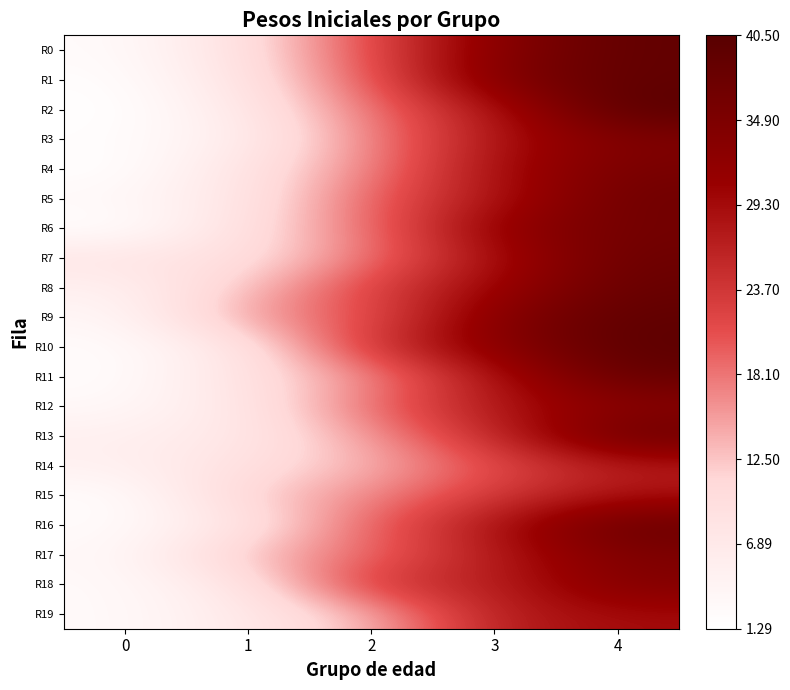

Reading right to left, transcribe all the data shown in this chart.

R0: 4=39.1	3=33.5	2=21.3	1=9.3	0=2.4
R1: 4=39.1	3=34.7	2=20.3	1=8.6	0=1.8
R2: 4=40.5	3=28.2	2=18.2	1=7.3	0=1.3
R3: 4=34.6	3=28.2	2=16.9	1=6.2	0=1.9
R4: 4=35.7	3=29.1	2=17.0	1=8.4	0=1.4
R5: 4=37.0	3=28.1	2=19.5	1=8.0	0=3.0
R6: 4=36.5	3=31.8	2=18.6	1=9.3	0=1.4
R7: 4=37.4	3=29.0	2=18.3	1=9.2	0=8.0
R8: 4=38.2	3=30.4	2=22.3	1=12.7	0=4.9
R9: 4=39.3	3=33.9	2=20.6	1=15.6	0=3.4
R10: 4=39.9	3=33.2	2=24.2	1=8.2	0=2.2
R11: 4=38.5	3=28.6	2=16.3	1=8.9	0=2.0
R12: 4=33.1	3=27.9	2=18.9	1=7.8	0=2.9
R13: 4=37.8	3=25.6	2=15.6	1=7.4	0=5.2
R14: 4=27.2	3=21.1	2=13.7	1=9.2	0=5.0
R15: 4=28.6	3=23.6	2=16.7	1=11.8	0=1.9
R16: 4=38.2	3=28.4	2=19.6	1=8.2	0=2.3
R17: 4=34.8	3=27.3	2=18.7	1=13.2	0=2.9
R18: 4=34.3	3=26.5	2=24.2	1=8.2	0=2.7
R19: 4=29.3	3=27.0	2=13.7	1=7.0	0=2.6